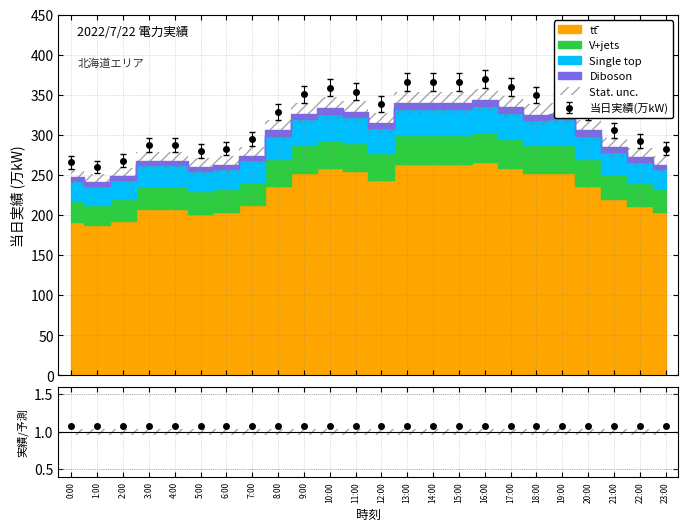

How many categories are shown in the chart?

24